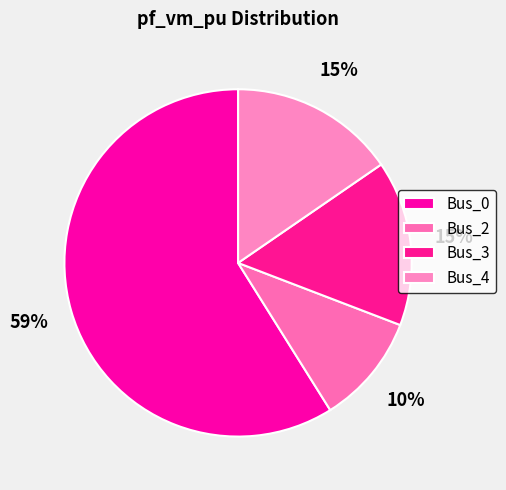

Rank the categories by value from lowest to highest.

Bus_2, Bus_3, Bus_4, Bus_0